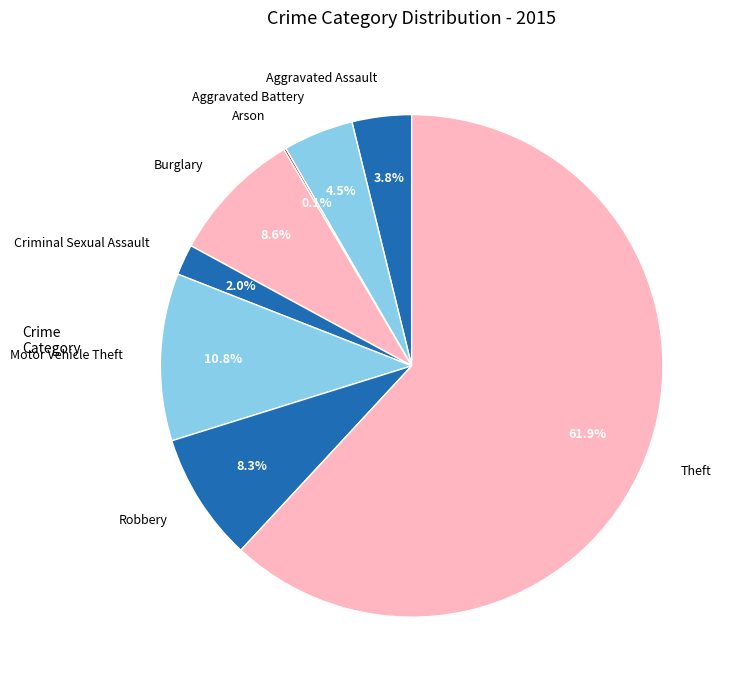

Is it true that Theft is 73% of the pie?

False